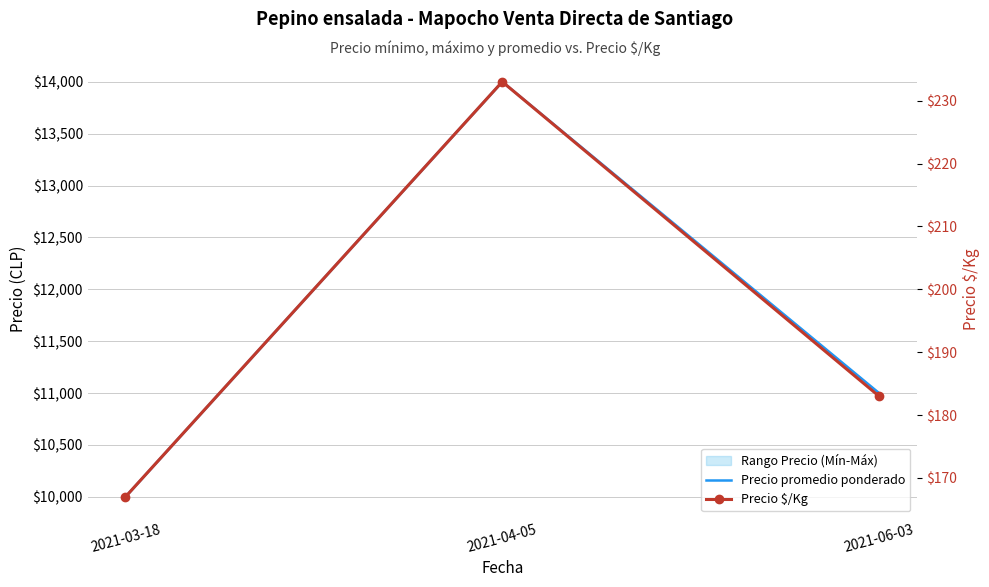

Which category has the lowest value in the Precio promedio ponderado series?

2021-03-18